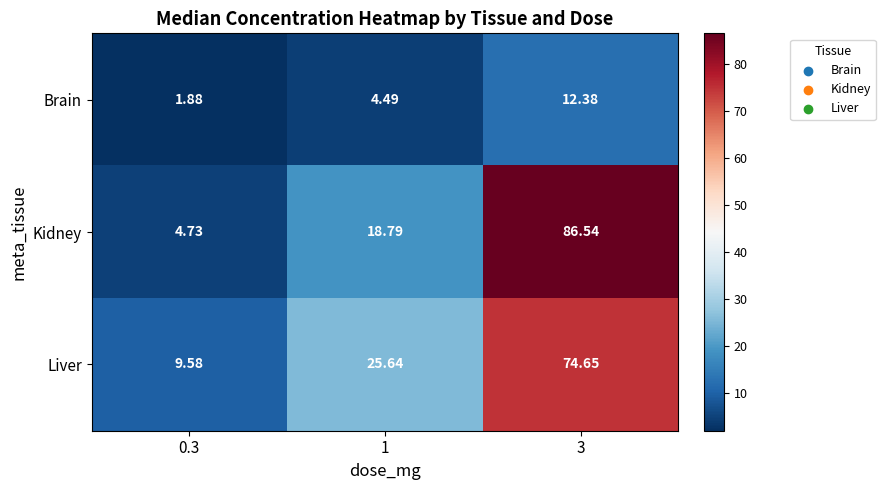

Which series changed the most between 1 and 3?

Kidney